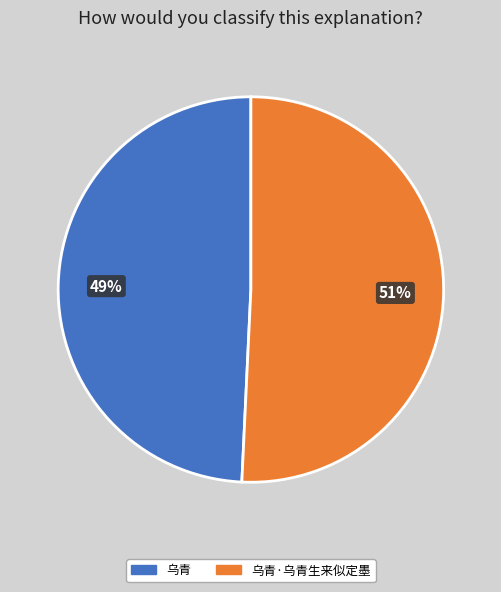

Is there a majority slice in this chart?

Yes